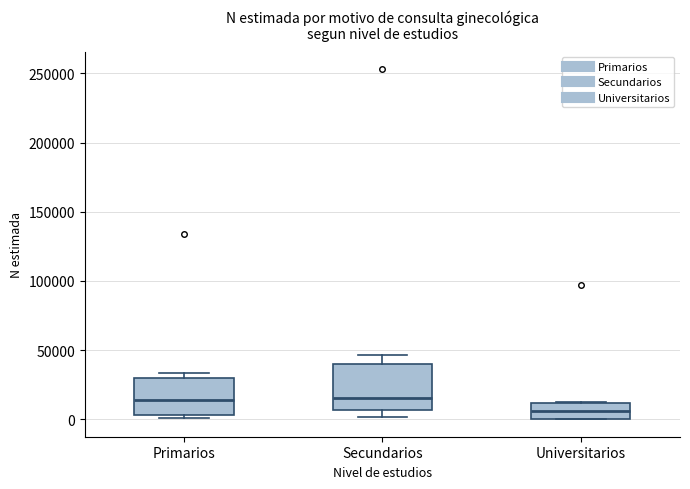

Where is the upper edge of the box for Universitarios on the y-axis? The values are not printed on the chart, so give them approximately, as read against the axis.

10000